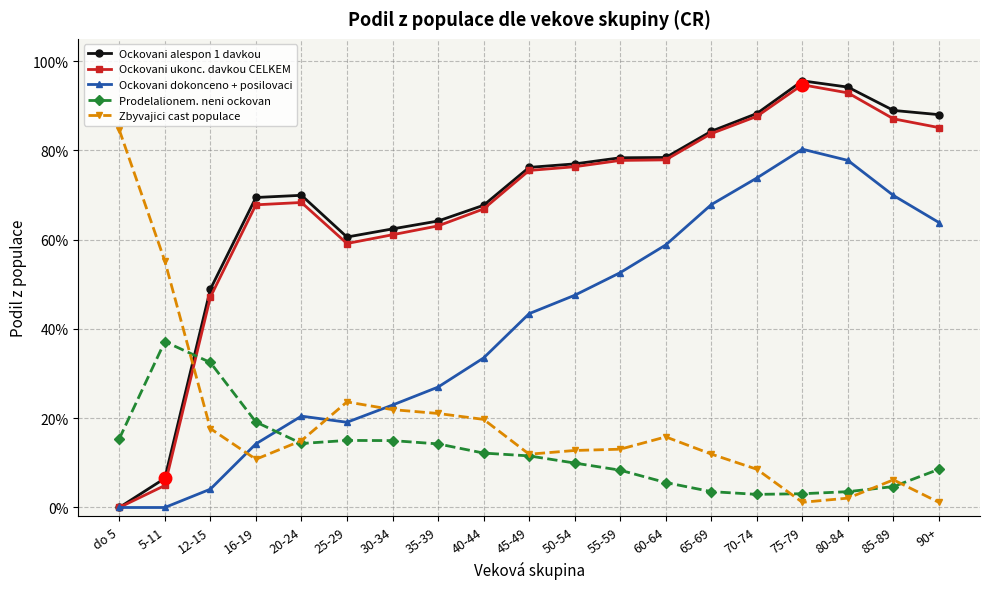

Does the chart display data point markers on the line(s)?

Yes